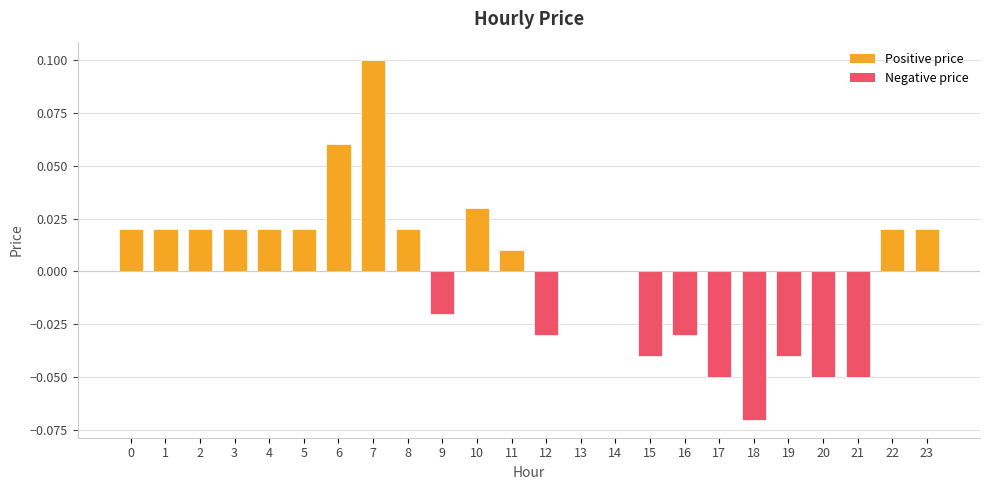

At which category does the chart reach its peak across all series?

7